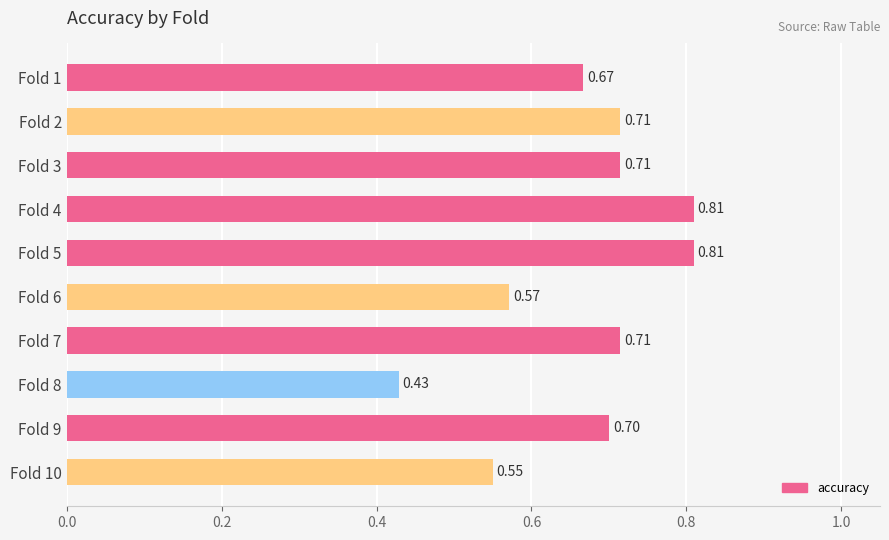

What is the difference between the maximum and second lowest values?

0.3